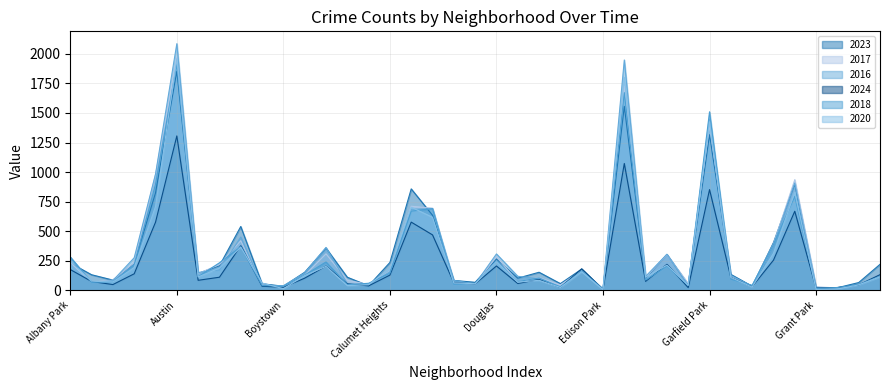

Where is 2020 nearest to the value 982?

Grand Crossing